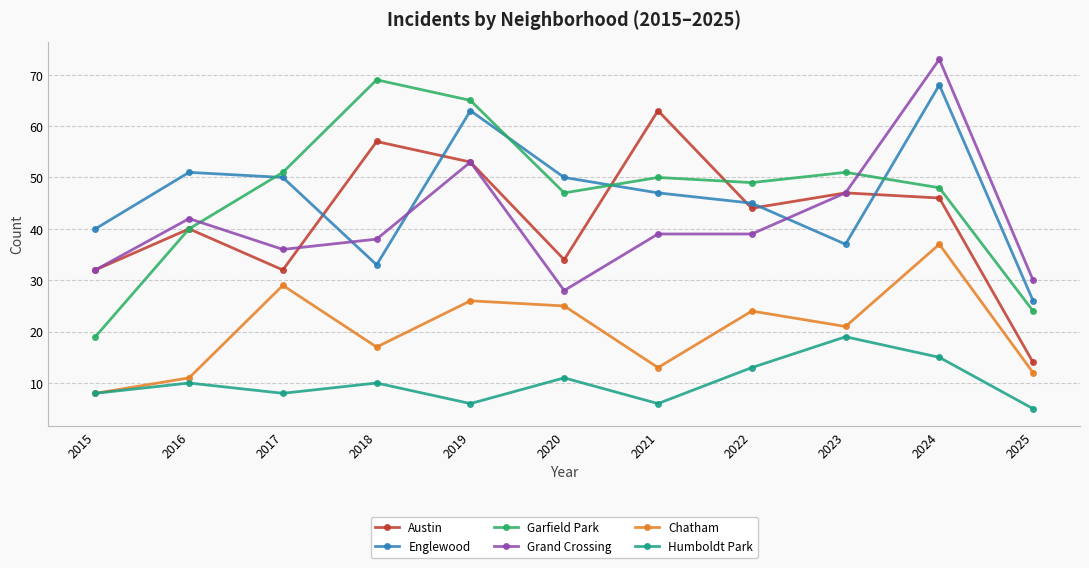

What is the spread (max minus min) of values at 2024?

58